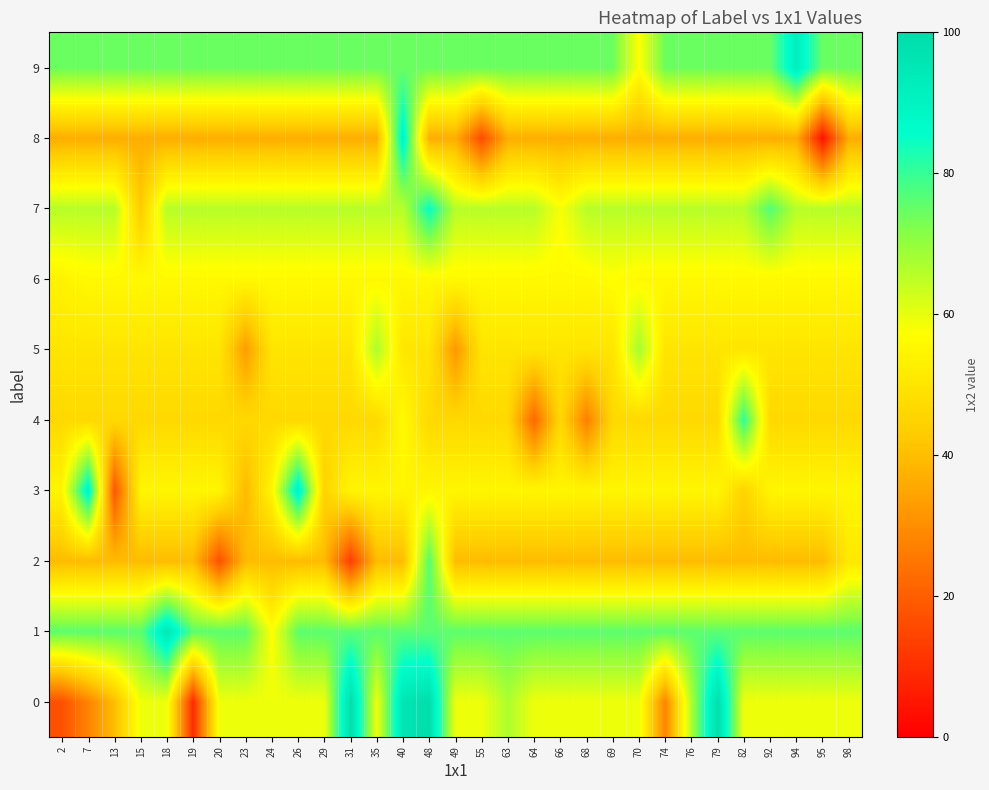

What is the total value across all series at 19?

508.1